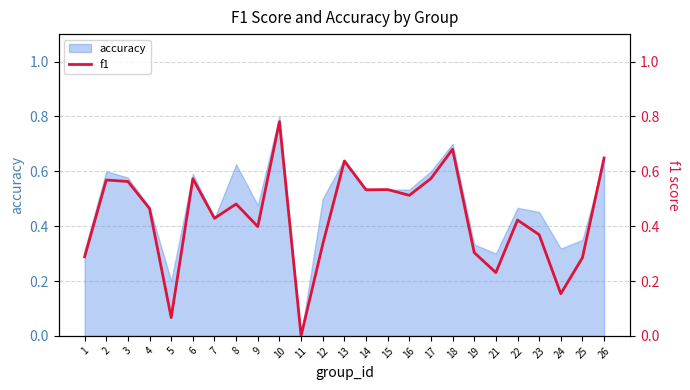

Which has a higher value, 11 or 19?

19